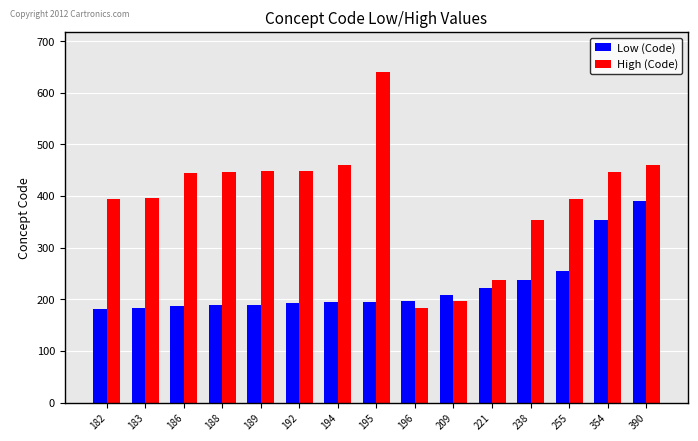

How many data points in High (Code) are less than 445?

7